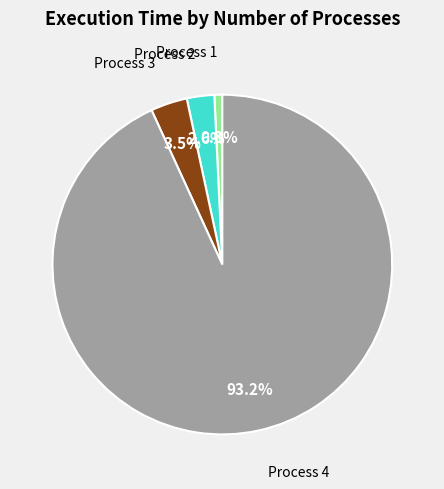

How many slices are in this pie chart?

4